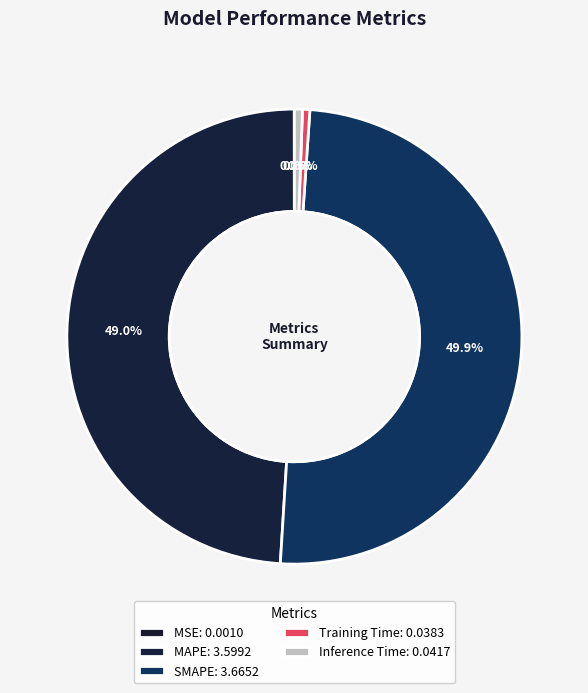

Which slice is the largest?

SMAPE